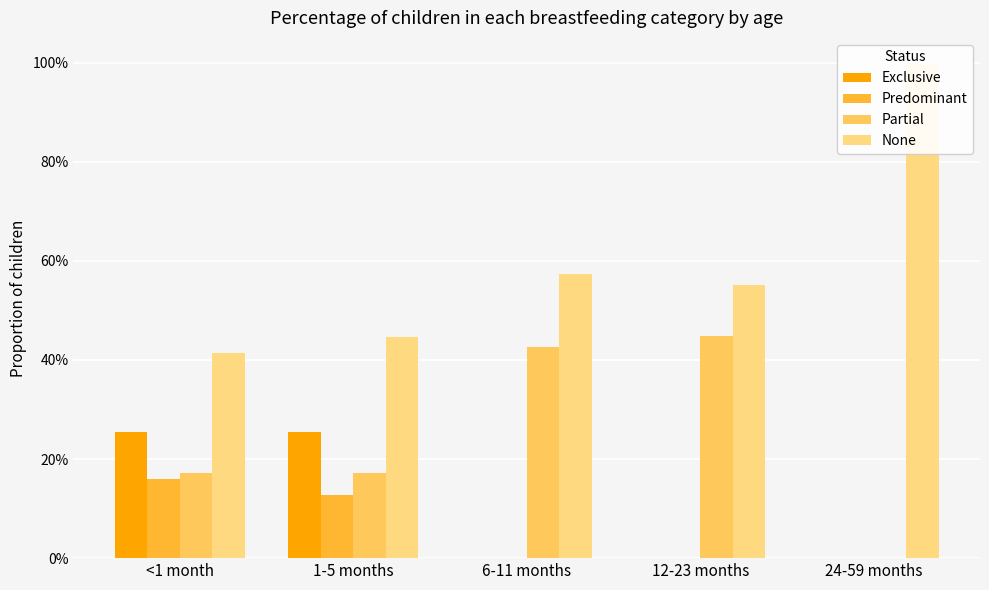

How many groups of bars are there?

5